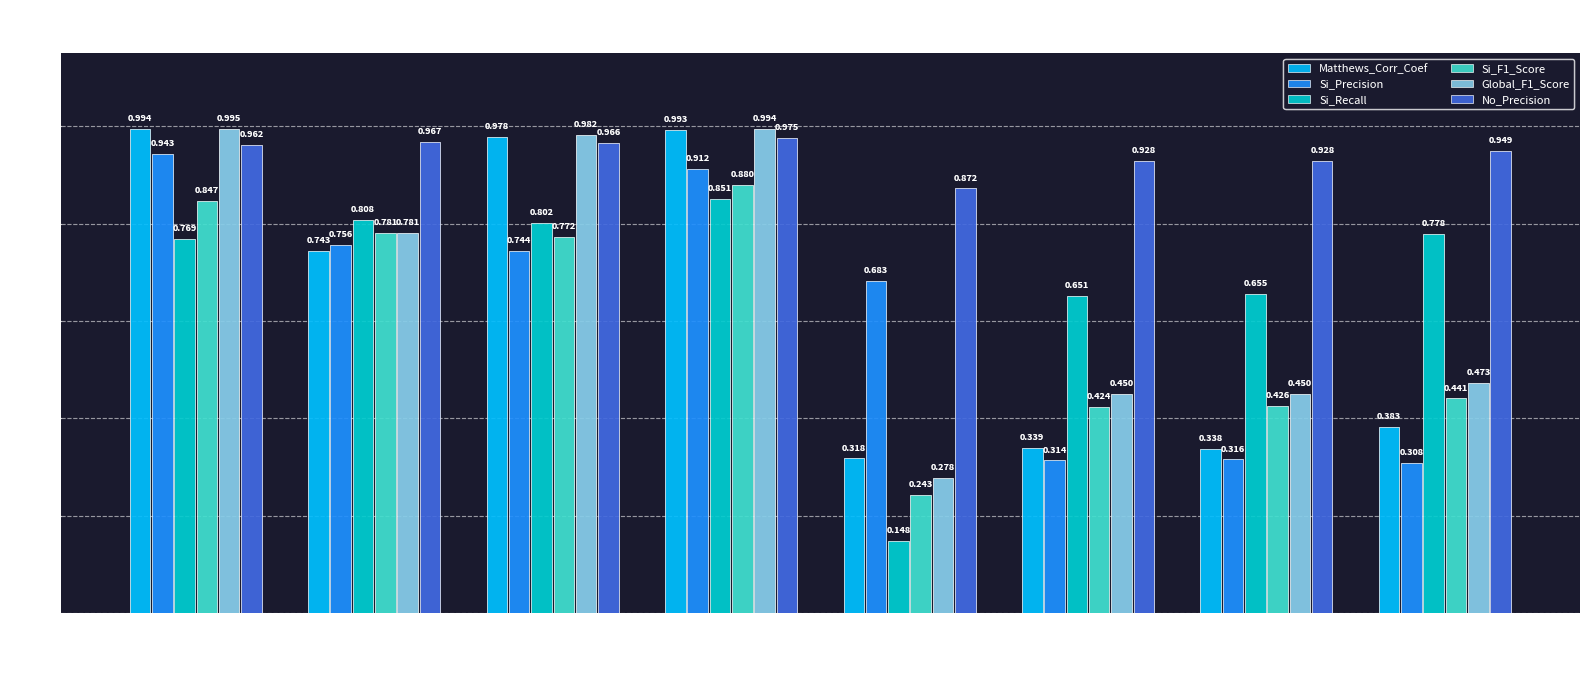

Count the Si_F1_Score values in the range 0 to 1.

8